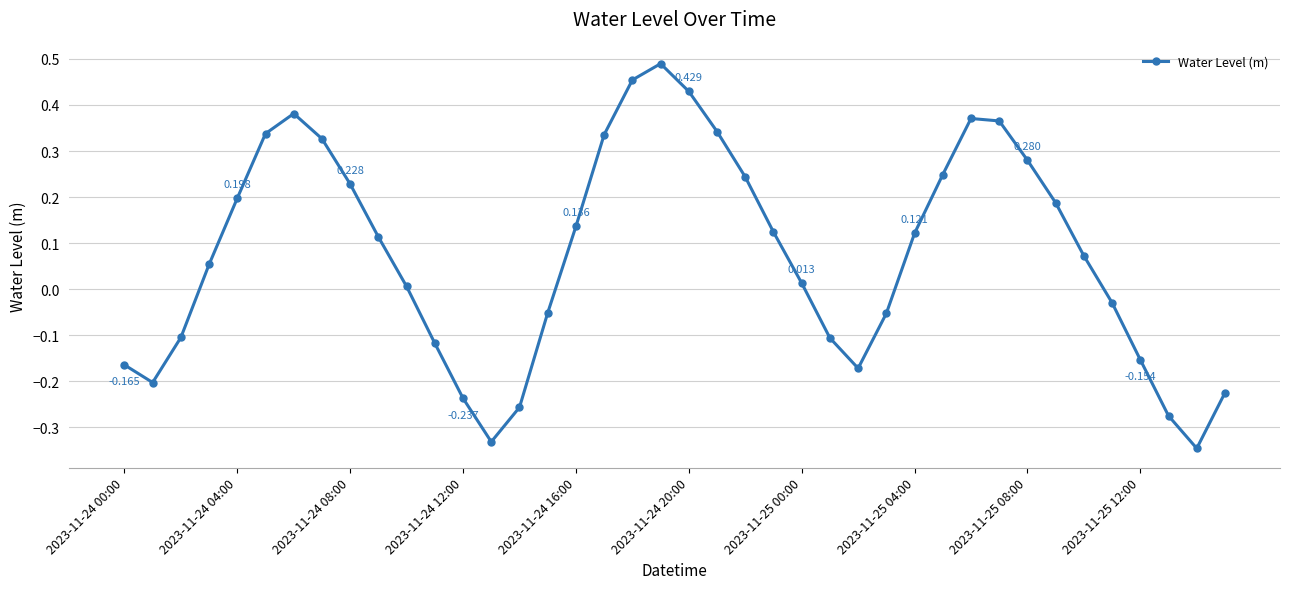

What is the difference between the maximum and minimum values?

0.8